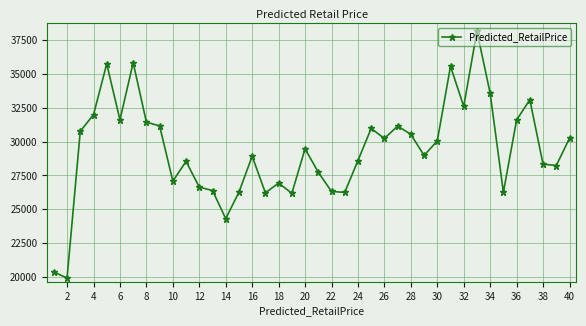

What is the average value?

29351.8